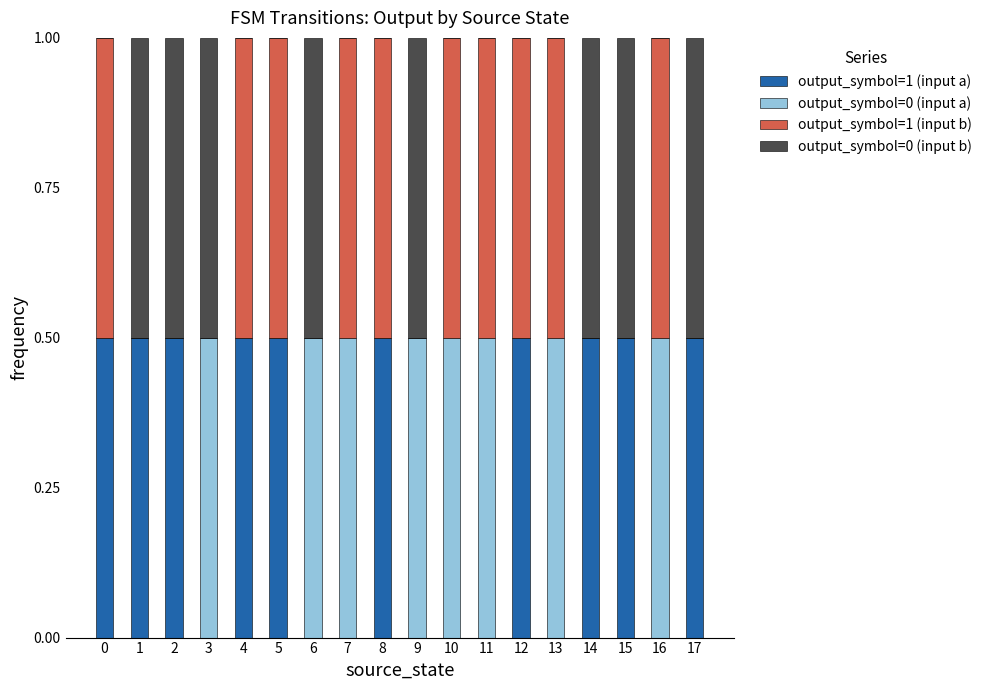

How many distinct data groups are displayed?

4